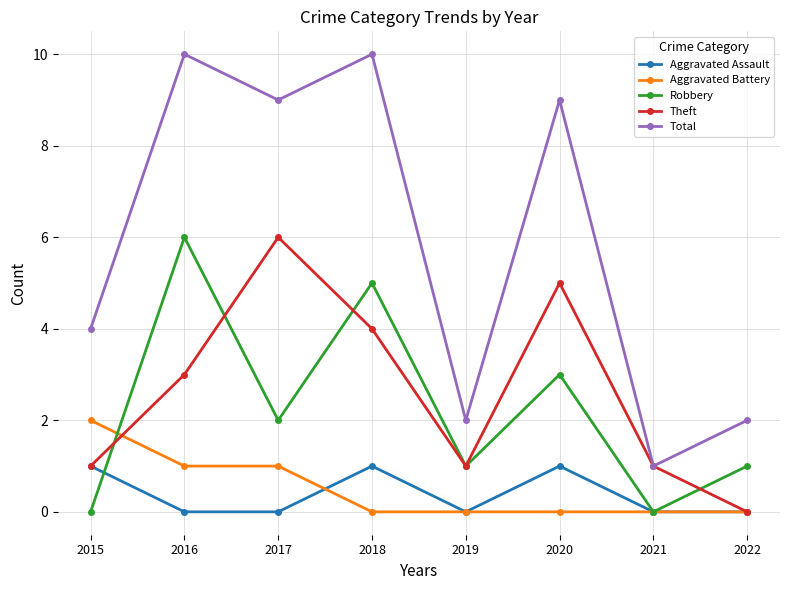

What is the spread (max minus min) of values at 2017?

9